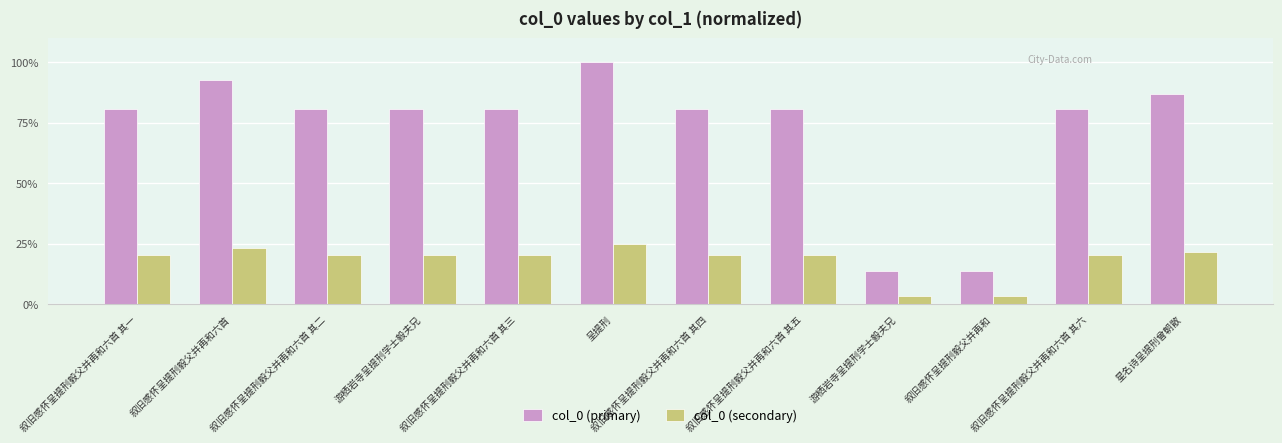

What is the label of the 4th bar from the right?

游栖岩寺呈提刑学士毅夫兄